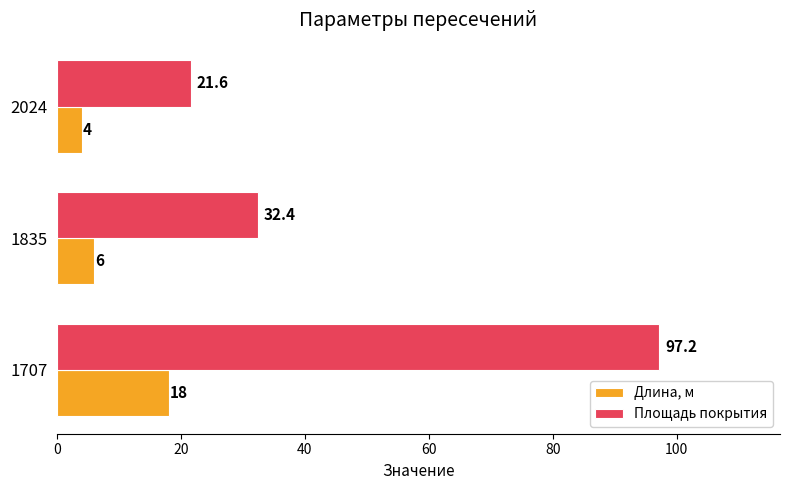

The value of Длина, м at 1707 is 9.5. True or false?

False